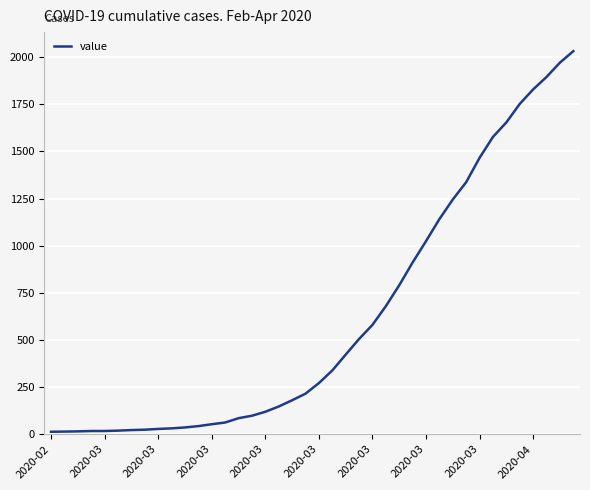

What is the greatest value displayed?

2032